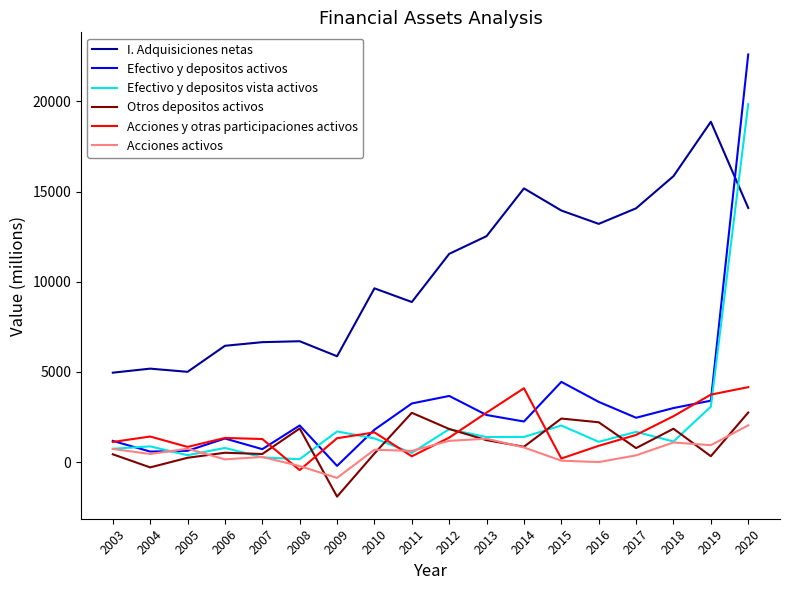

How many interior local peaks does the Efectivo y depositos activos series have?

4